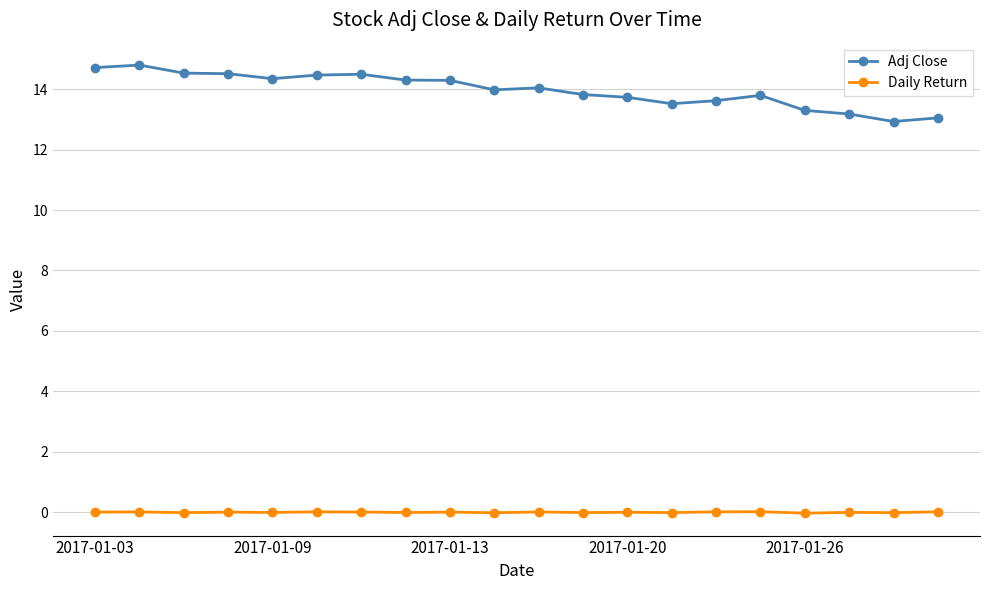

What is the highest value of the Adj Close series?

14.8